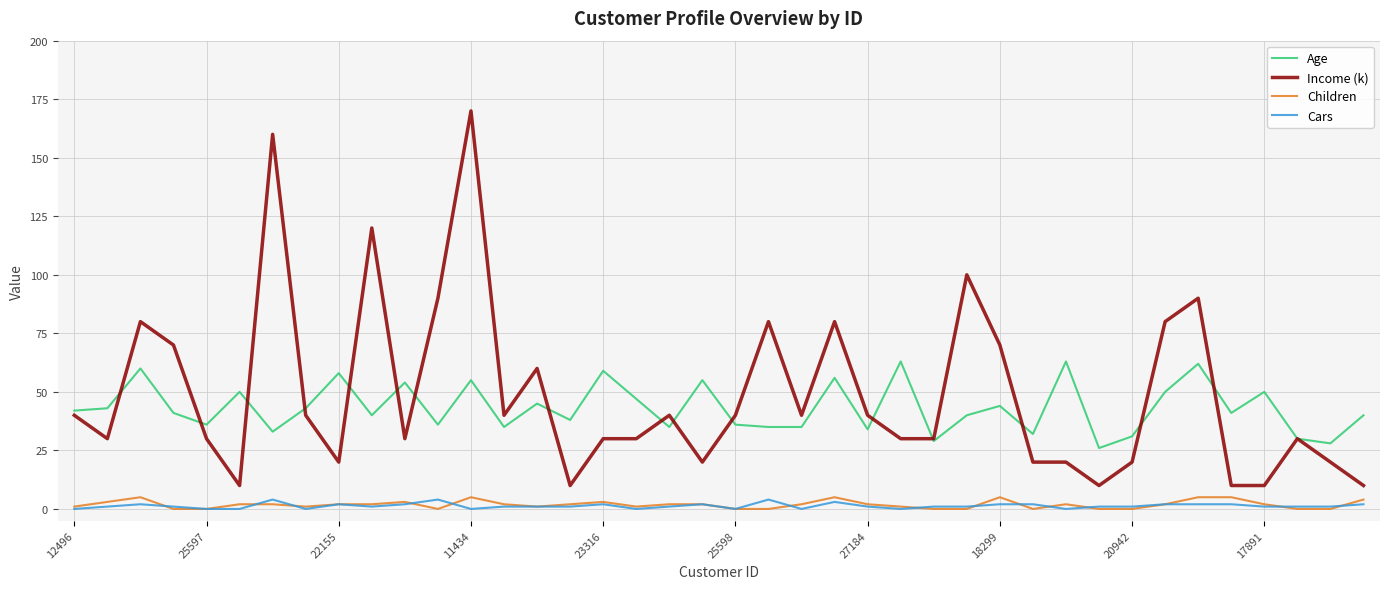

What is the lowest value of the Age series?

26